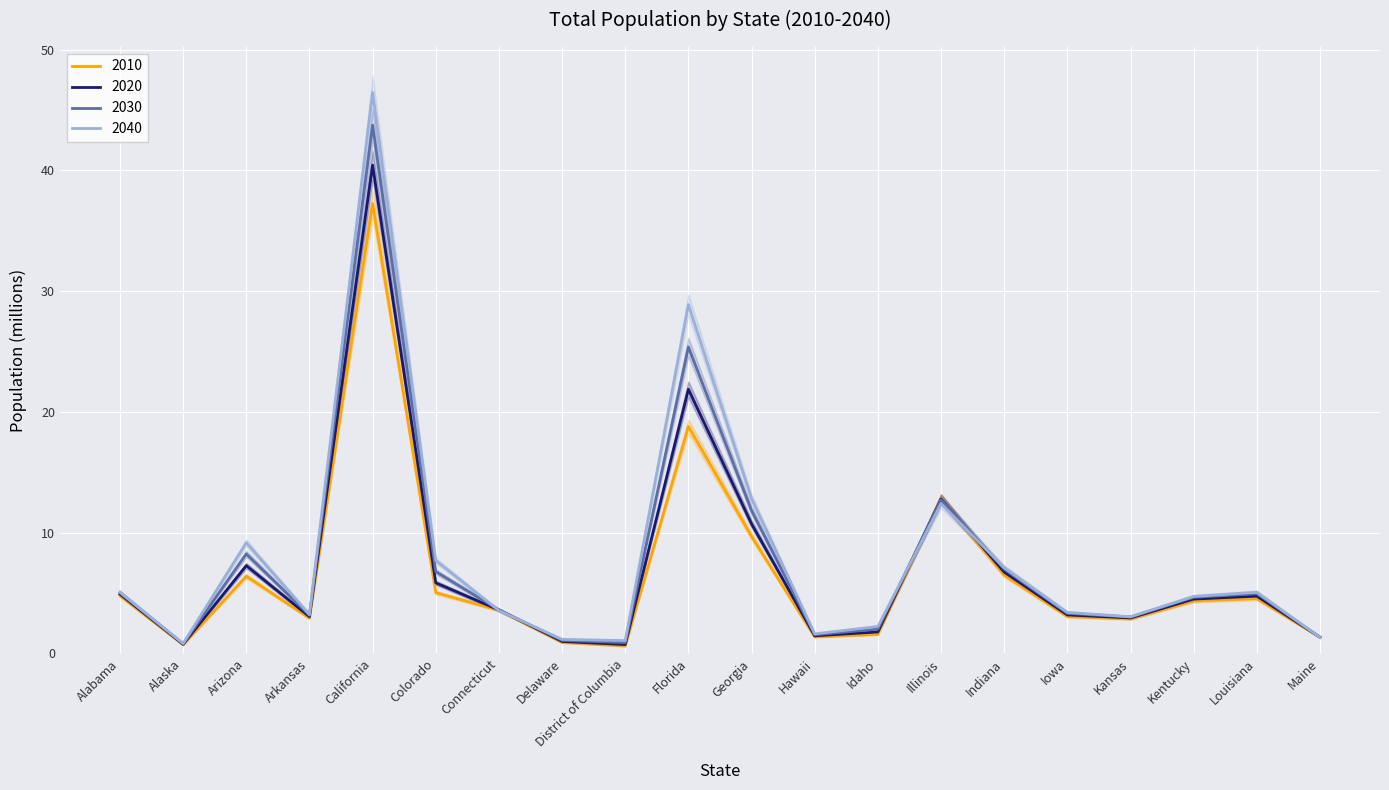

Between which two adjacent categories do 2010 and 2040 first intersect?

Colorado and Connecticut